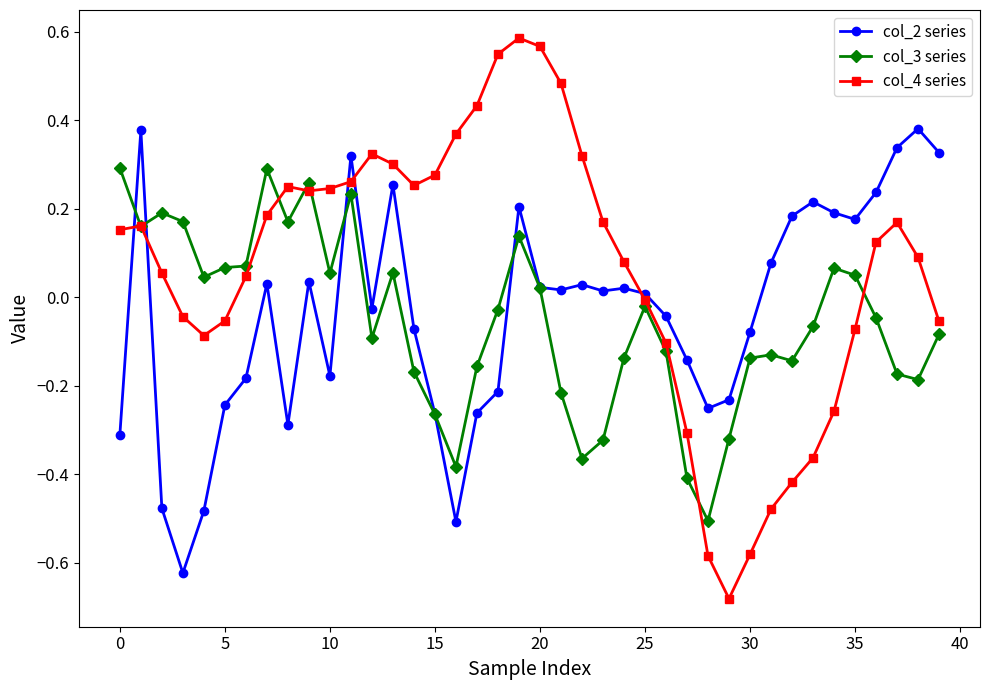

What are all the series names shown in the legend?

col_2 series, col_3 series, col_4 series